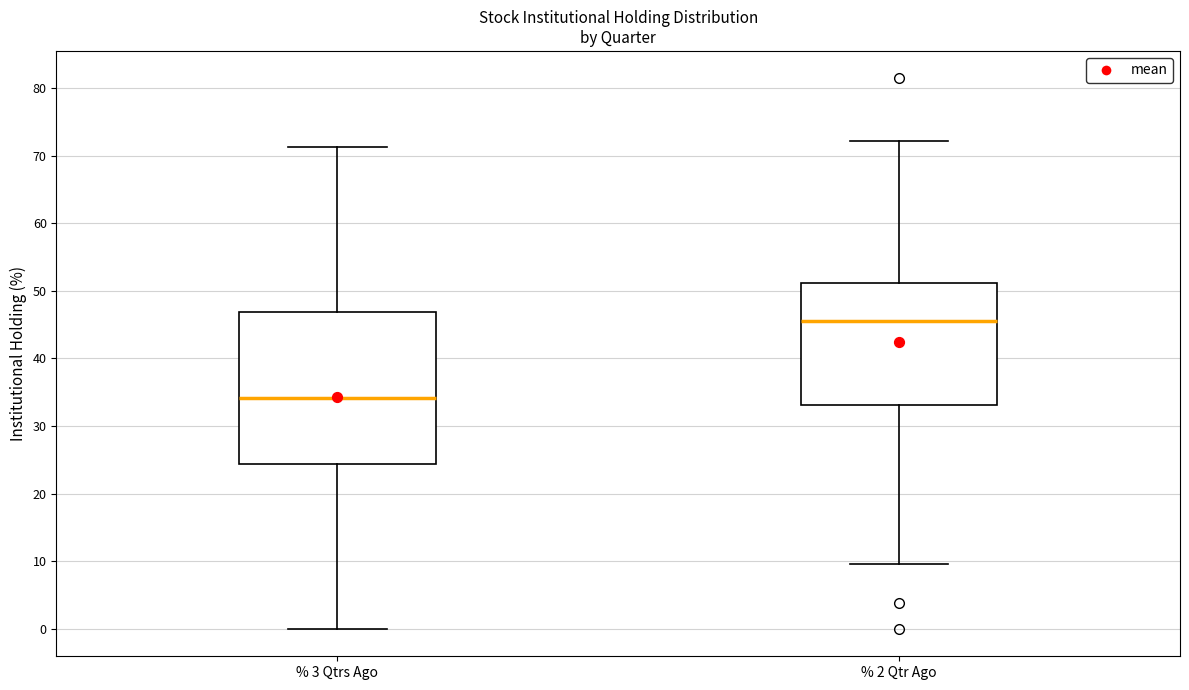

Where is the lower edge of the box for % 3 Qtrs Ago on the y-axis? The values are not printed on the chart, so give them approximately, as read against the axis.

24